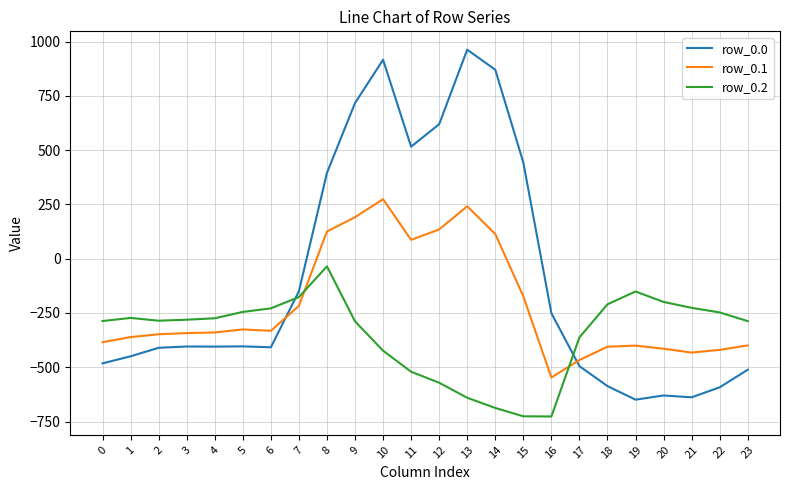

Rank the series by their average value, from lowest to highest.

row_0.2, row_0.1, row_0.0